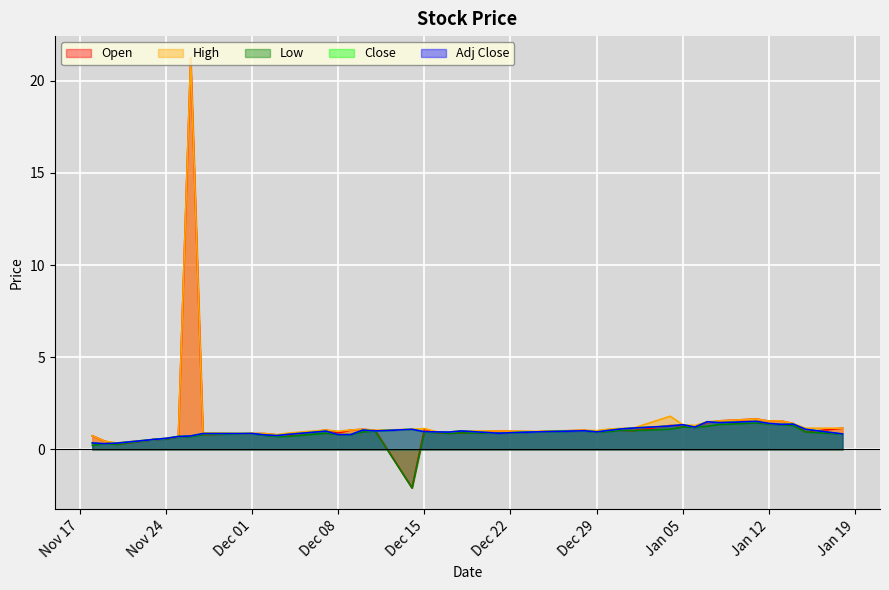

What are all the series names shown in the legend?

Open, High, Low, Close, Adj Close